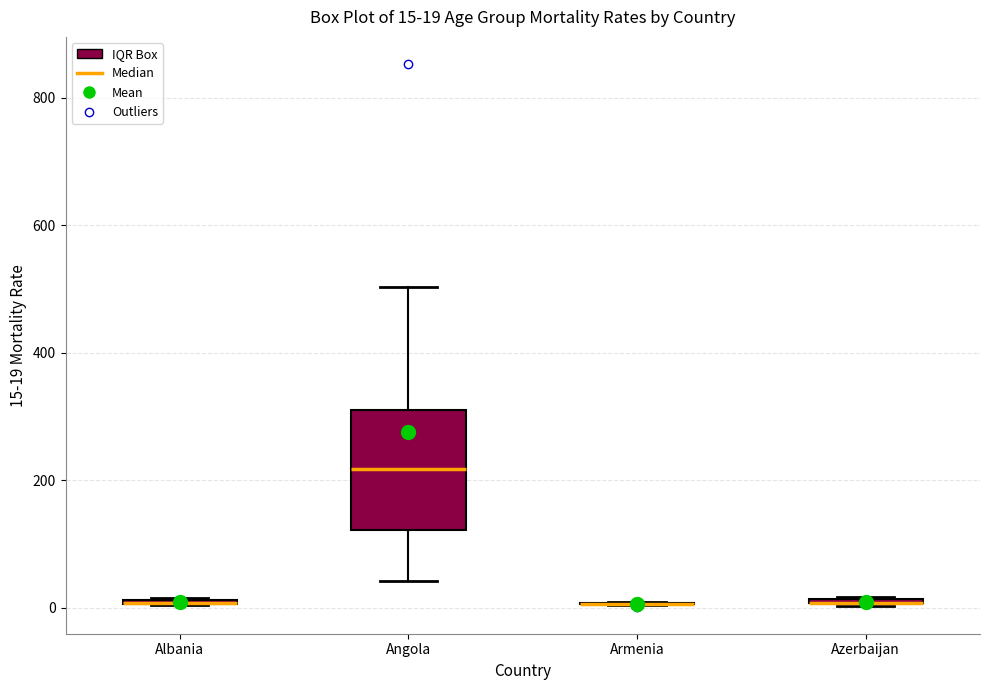

Comparing the boxes themselves (not the whiskers), which one is the tallest?

Angola